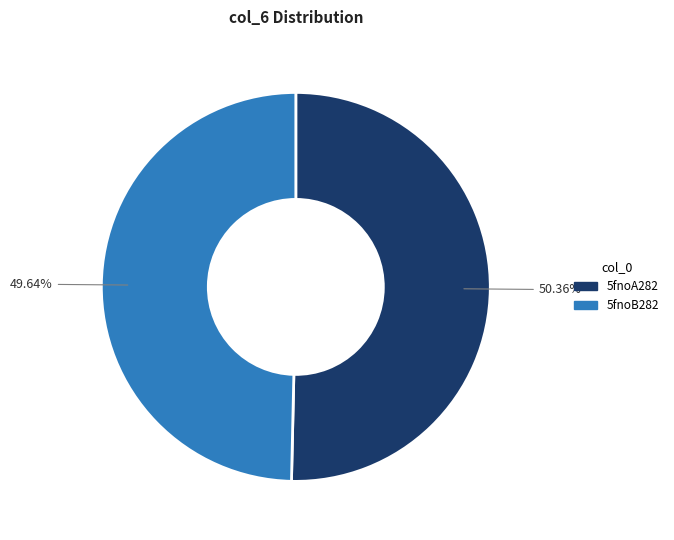

To the nearest percent, what percentage of the pie is 5fnoB282?

50%